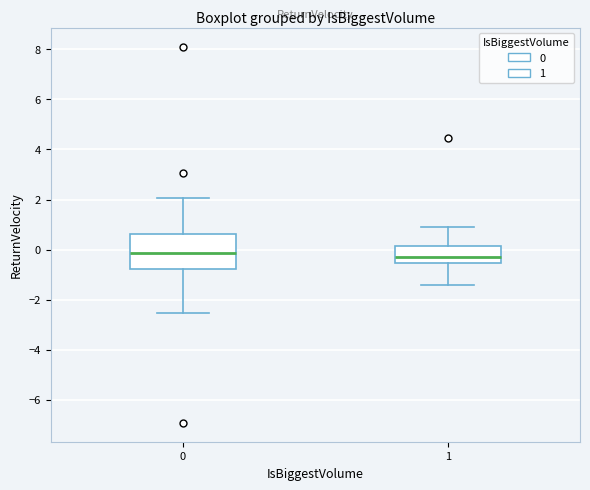

Where does the lower whisker of the box at x = 1 end on the y-axis? The values are not printed on the chart, so give them approximately, as read against the axis.

-1.4